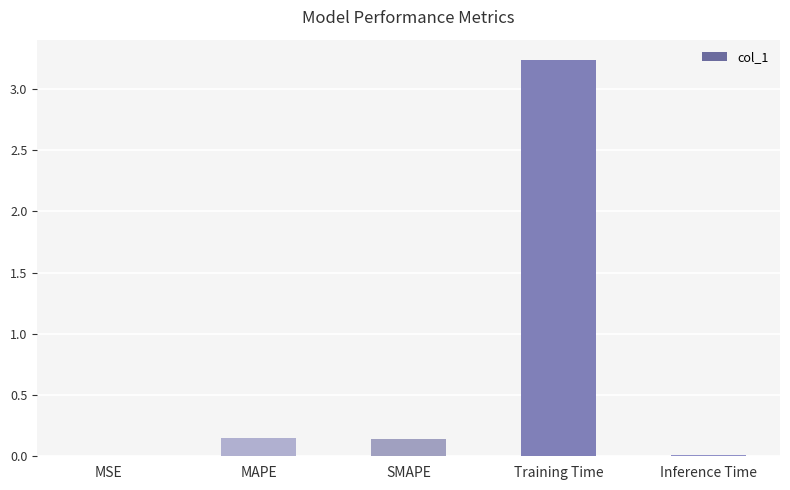

The chart shows a value of 0.0 at MSE. True or false?

True